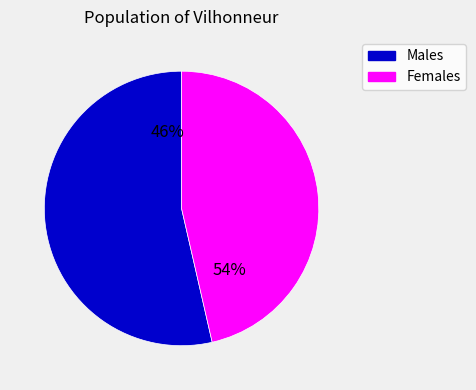

What is the change in value from 197 to 24?

-173